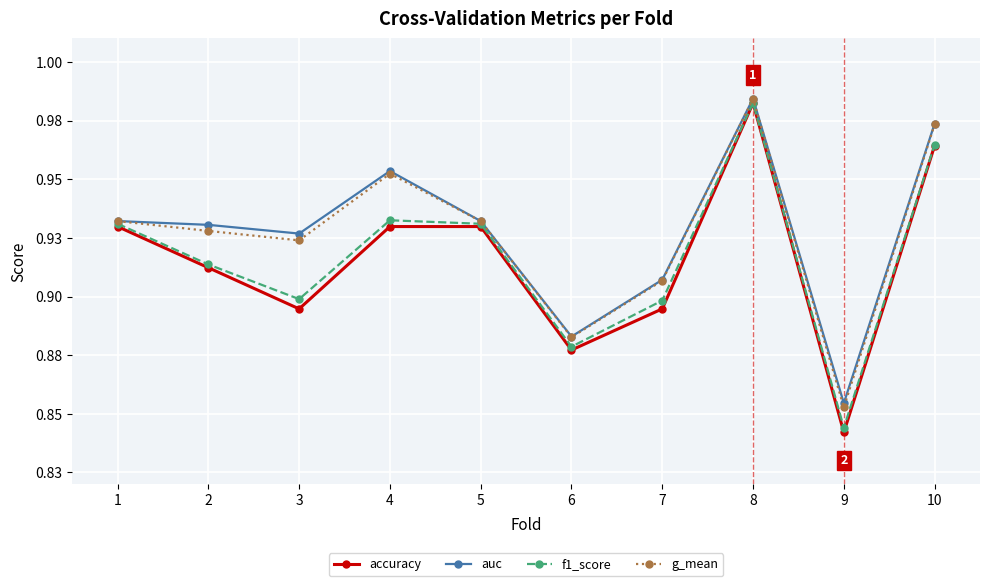

What is the lowest value of the auc series?

0.9